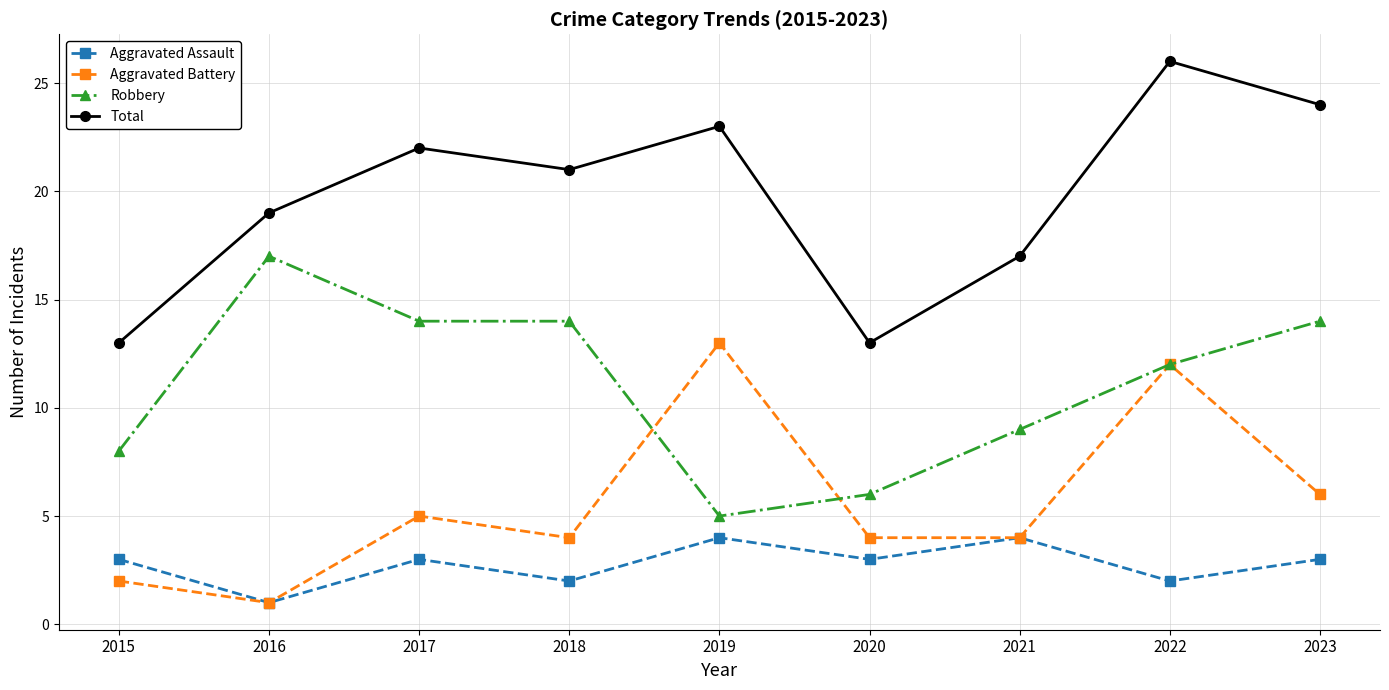

At which category does Aggravated Assault reach its first local peak?

2017